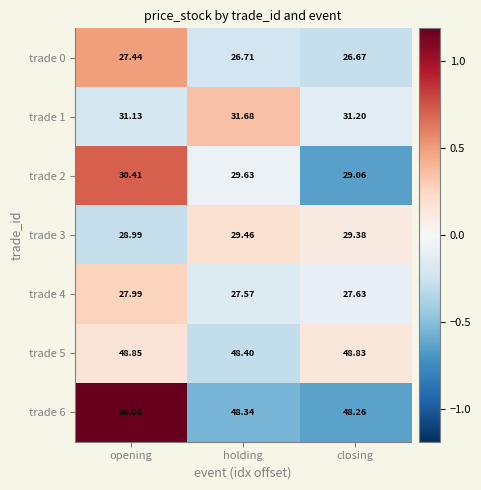

At which label is trade 4 closest to 27?

holding